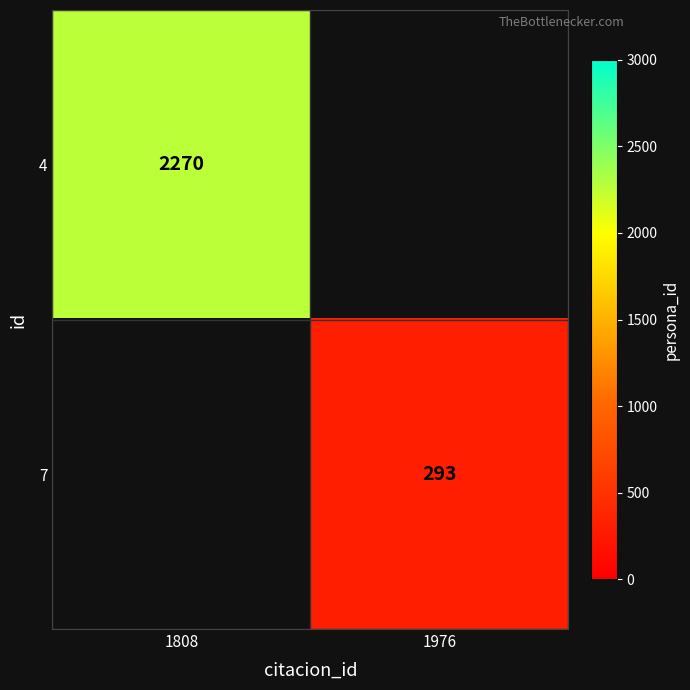

True or false: 4 has a value of 917 at 1808.

False